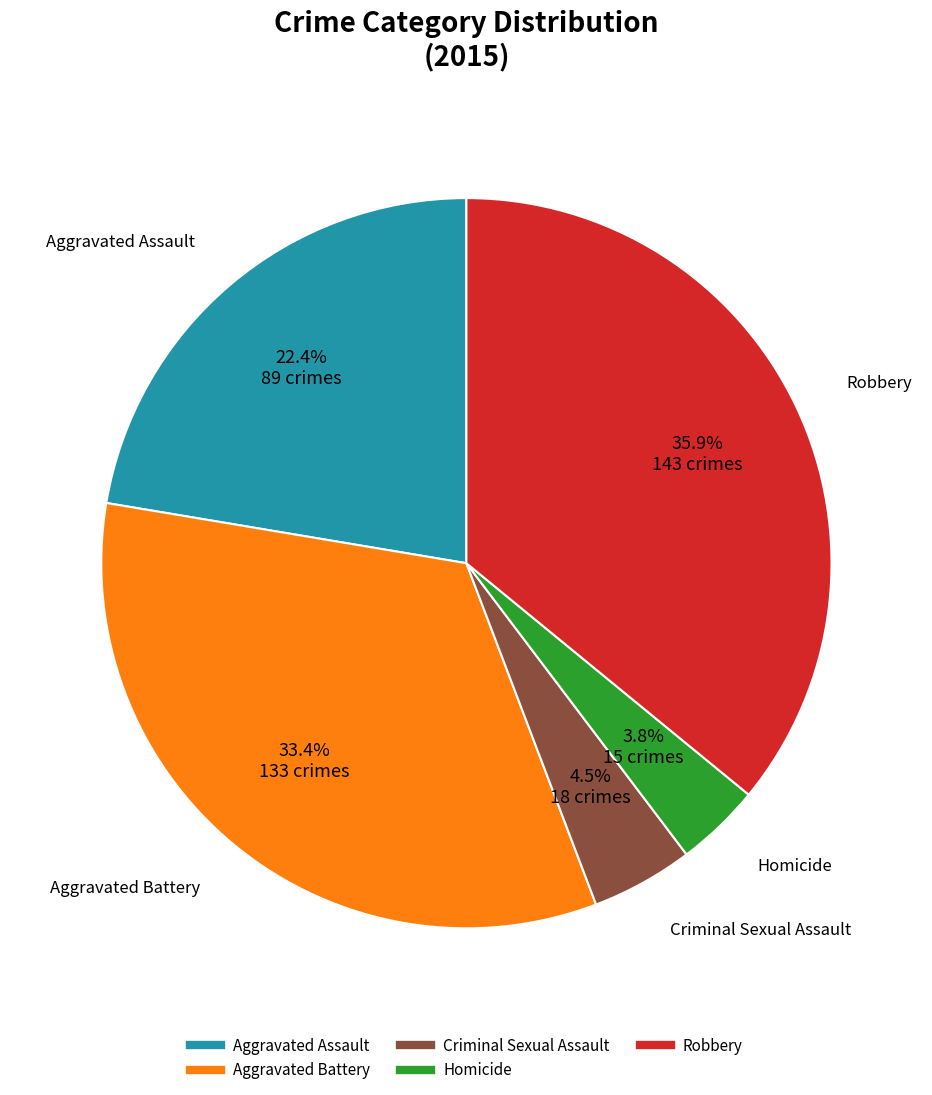

To the nearest percent, what is the difference between the Aggravated Assault and Criminal Sexual Assault slice percentages?

18%